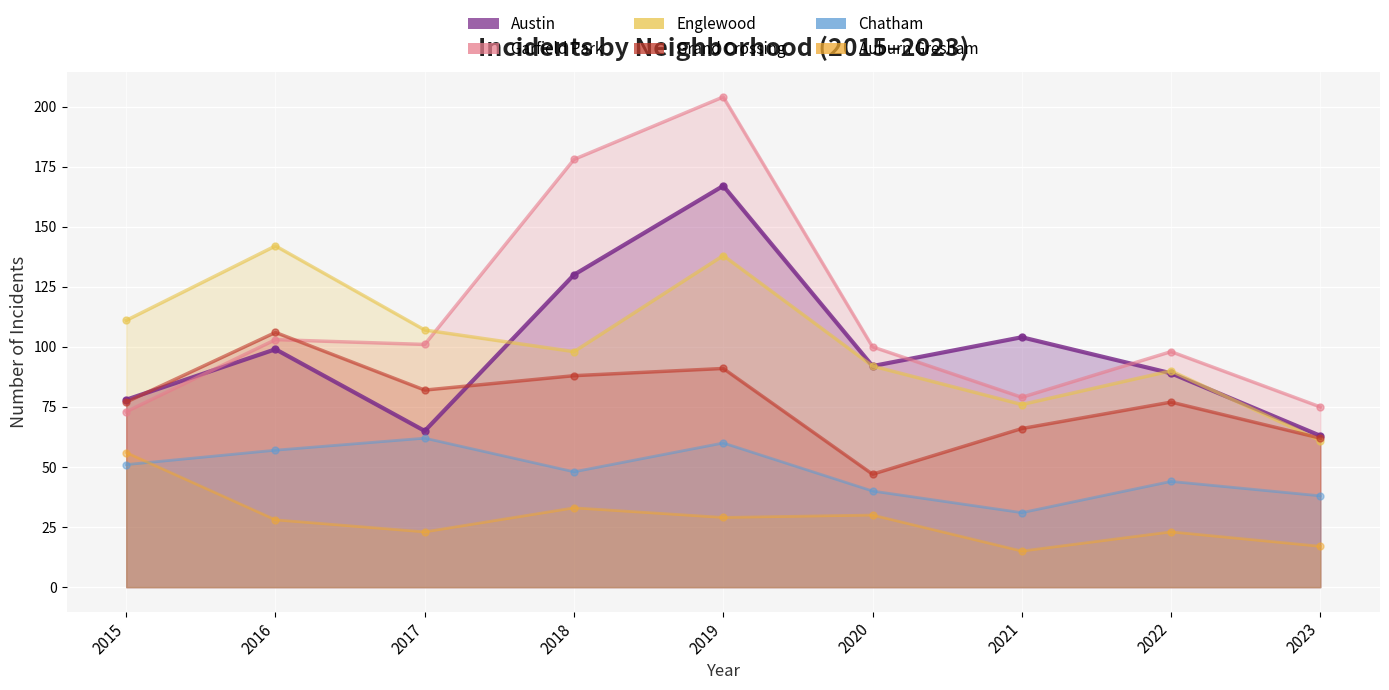

How many lines are shown in the chart?

6